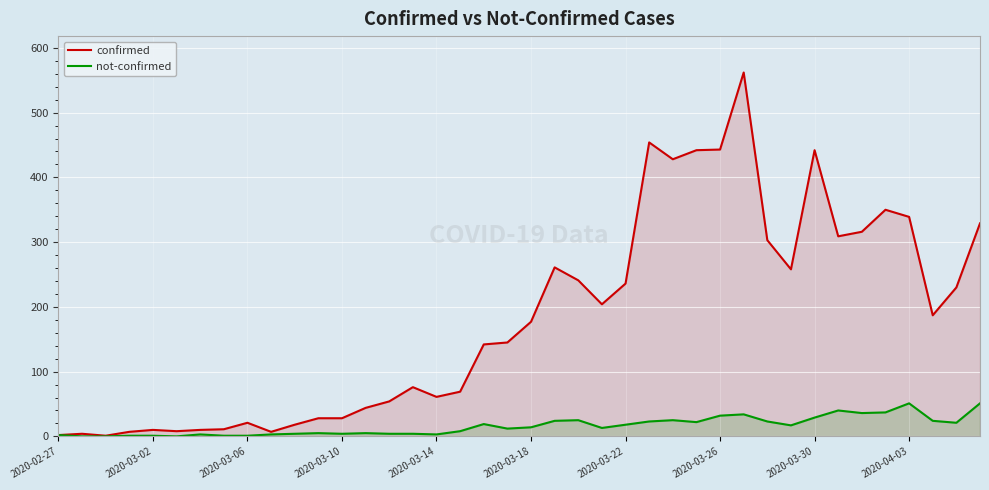

True or false: not-confirmed and confirmed intersect in this chart.

False